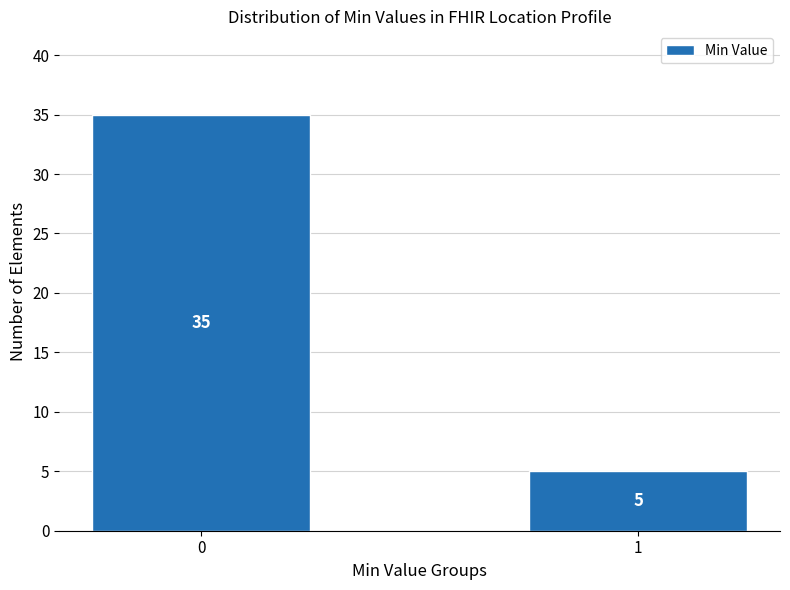

Reading left to right, list all the values displayed in this chart.

0=35	1=5